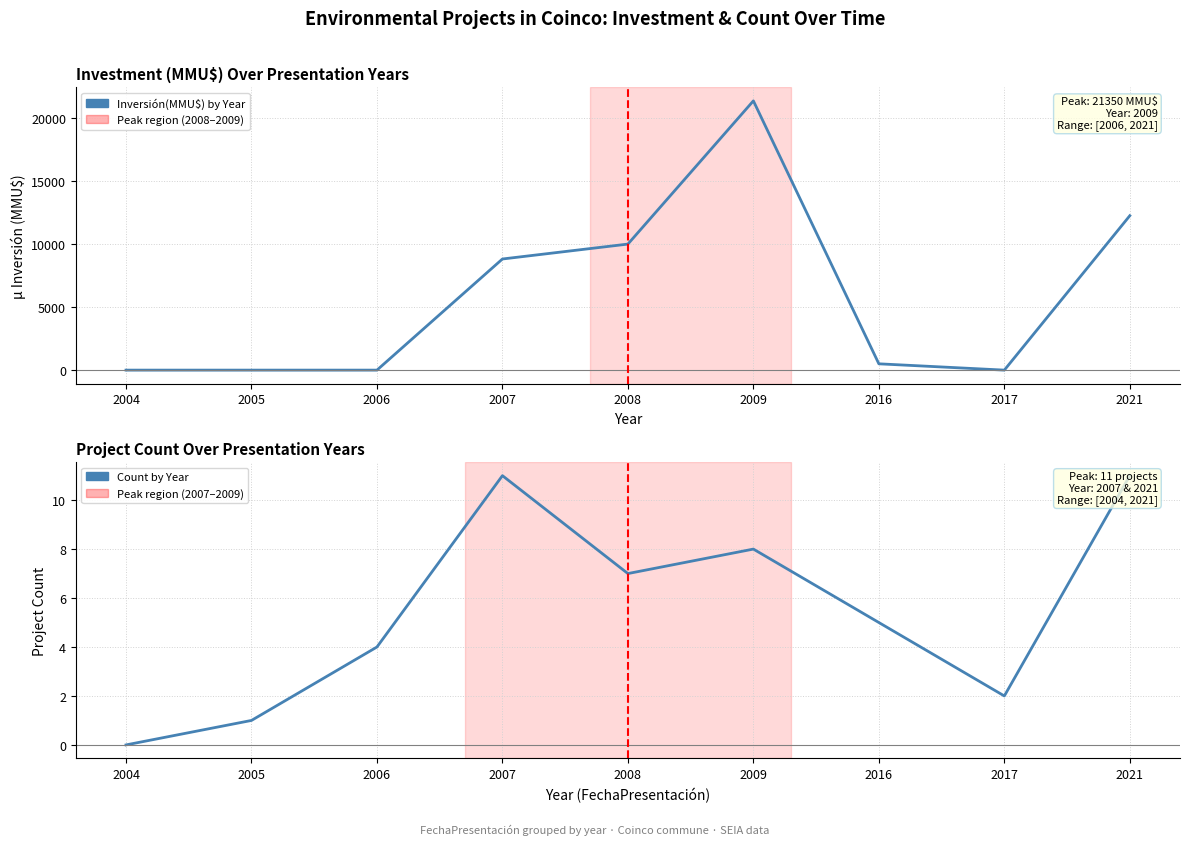

At which label is Count by Year closest to 5?

2016